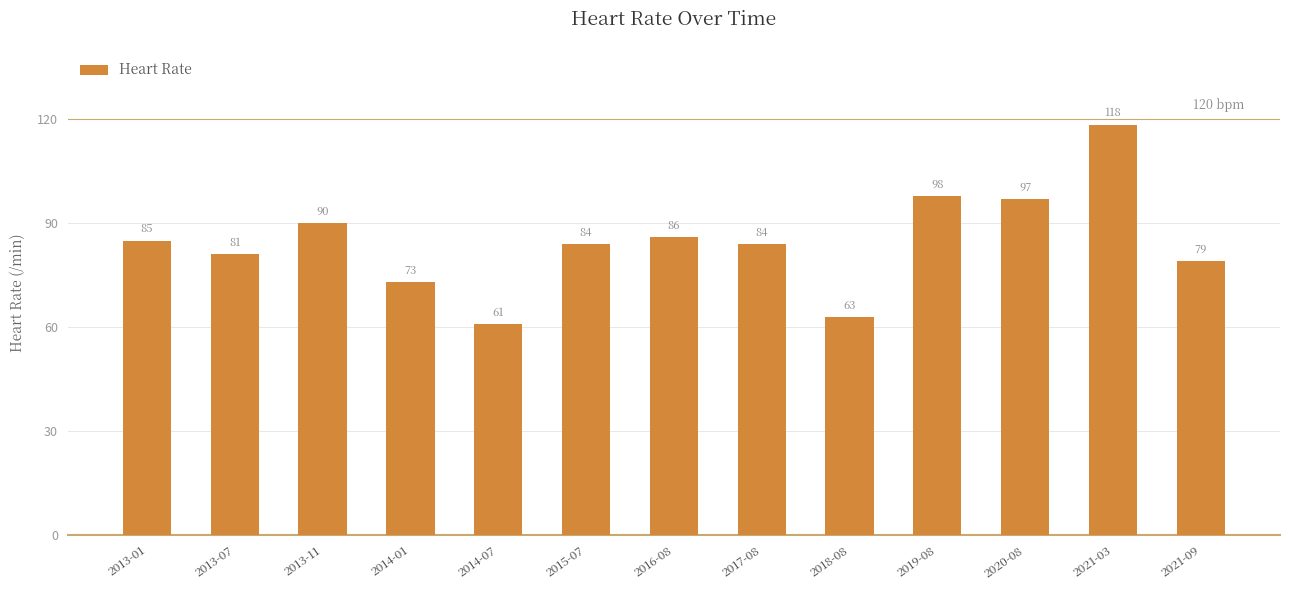

What is the difference between the second highest and minimum values?

37.0